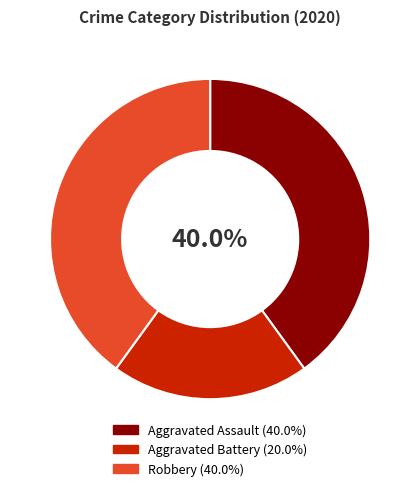

What percentage is the Robbery slice, to the nearest percent?

40%